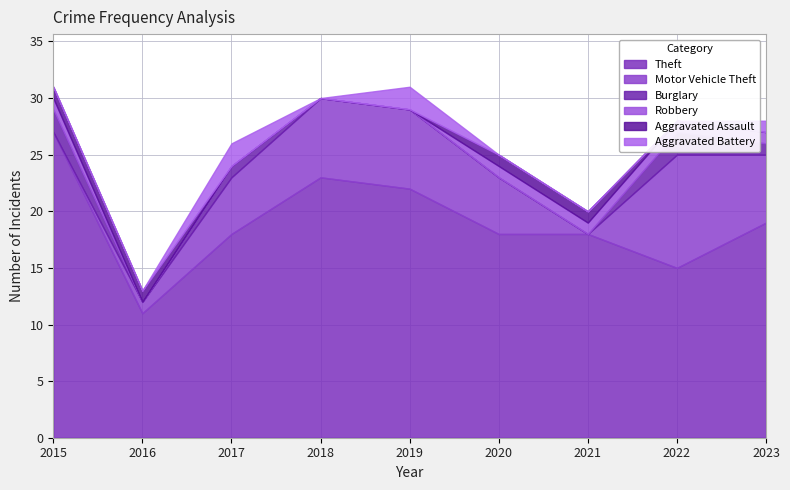

What is the spread (max minus min) of values at 2022?

15